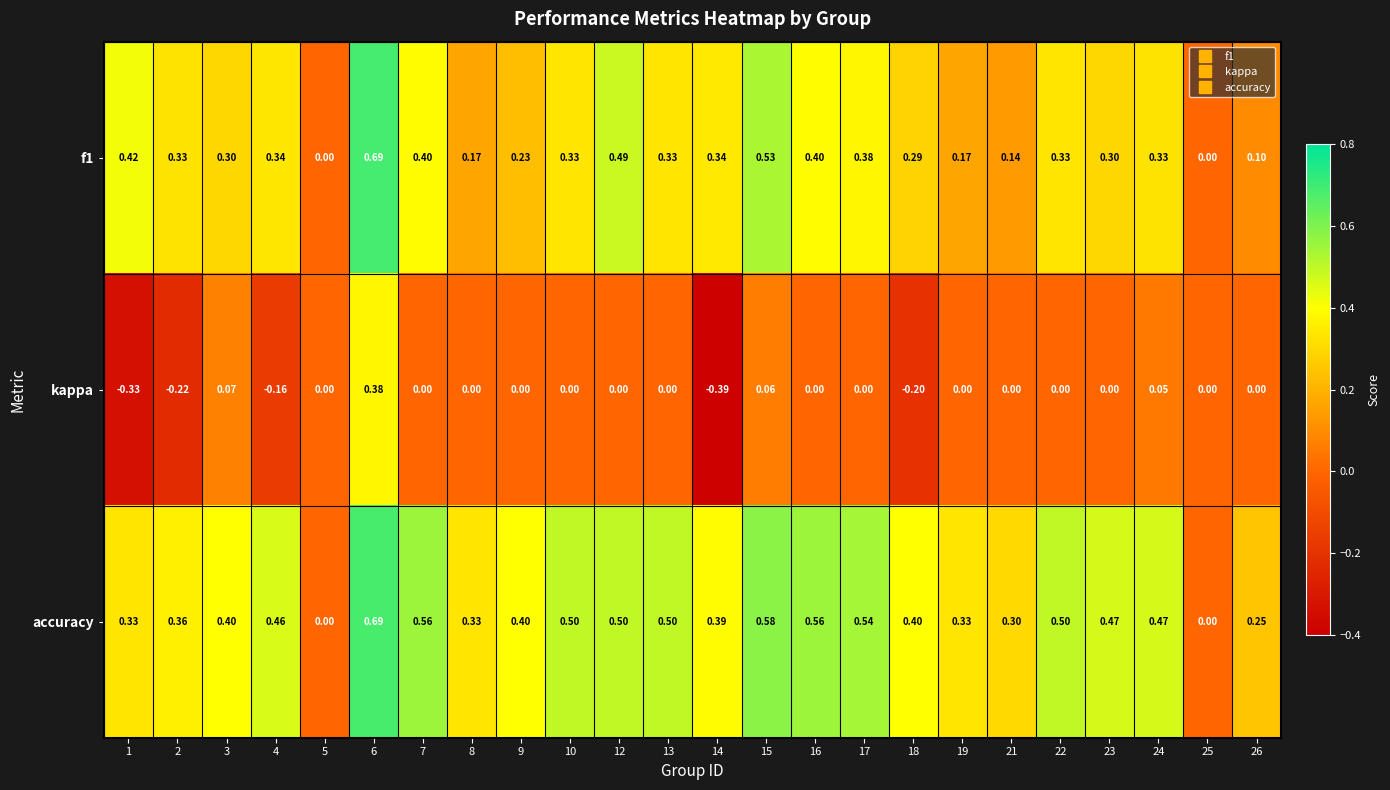

Rank the series by their average value, from lowest to highest.

kappa, f1, accuracy